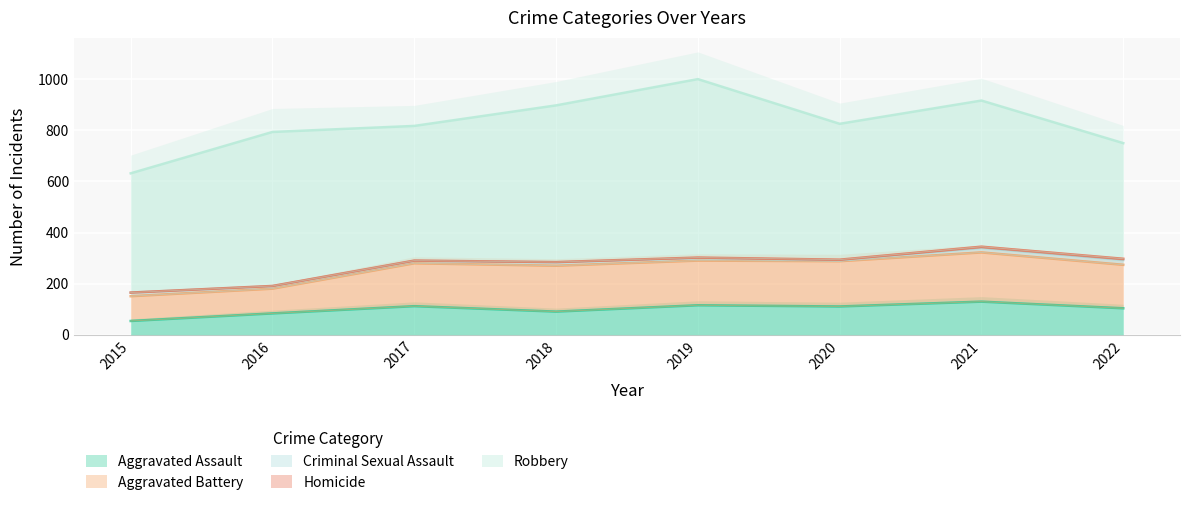

What is the highest value of the Aggravated Assault series?

129.8